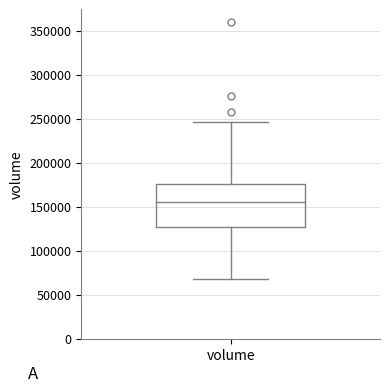

Read this box plot against the y-axis: the position of the median line, the range covered by the box, and the ends of both whiskers. The values are not printed on the chart, so give them approximately, as read against the axis.

median 155000, box 125000 to 175000, whiskers 70000 to 245000